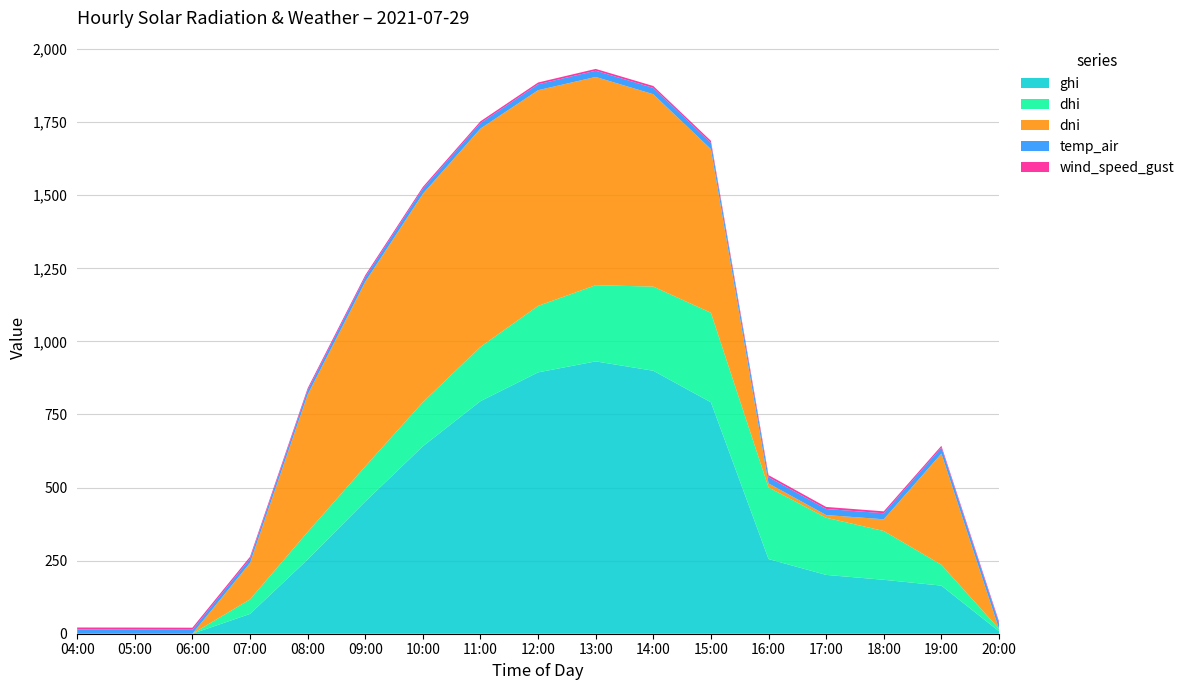

Reading left to right, extract all data points from this chart.

ghi: 0.0	0.0	0.0	67.8	253.8	452.0	641.1	795.6	894.0	931.6	899.5	791.6	255.4	201.2	184.4	164.5	8.3
dhi: 0.0	0.0	0.0	49.6	94.0	120.3	151.0	185.6	227.4	260.6	287.9	306.4	245.0	195.5	167.0	71.3	8.3
dni: 0.0	0.0	0.0	124.6	469.7	631.6	712.7	746.8	737.8	712.4	658.1	559.7	13.7	9.3	40.0	380.5	0.0
temp_air: 14.4	14.0	13.8	14.7	15.5	16.4	17.6	19.1	20.3	21.3	21.7	21.7	21.4	20.8	20.7	20.6	19.3
wind_speed_gust: 6.9	7.0	6.8	6.5	6.3	6.2	5.9	5.9	6.1	6.2	6.4	6.8	6.9	6.9	6.5	5.9	5.9